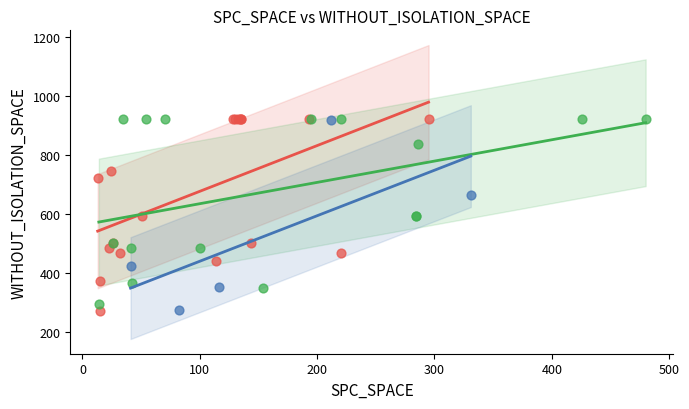

What are all the series names shown in the legend?

Low (1), Mid (2-5), High (>5)